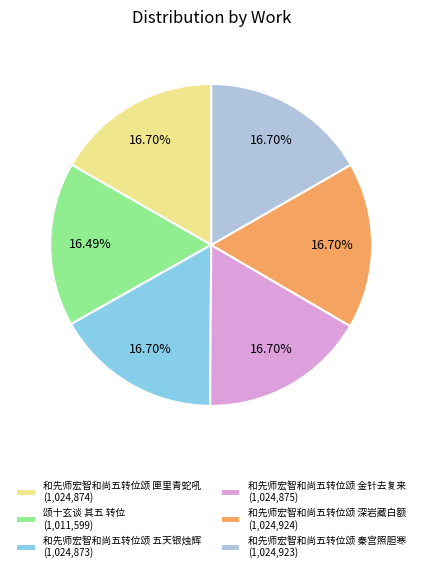

What is the ratio of the value at 和先师宏智和尚五转位颂 秦宫照胆寒 (1,024,923) to the value at 和先师宏智和尚五转位颂 匣里青蛇吼 (1,024,874)?

1.0